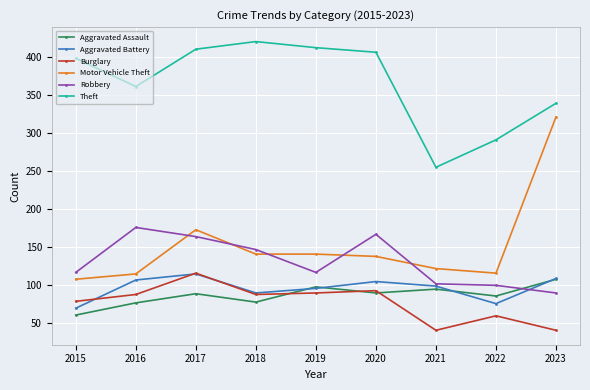

True or false: Aggravated Battery has a value of 151 at 2019.

False